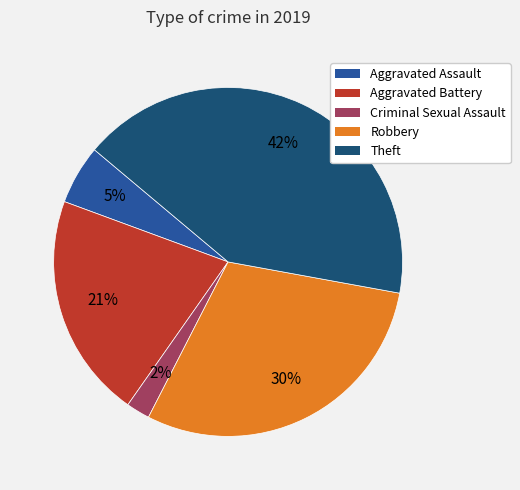

Does any single category account for the majority?

No